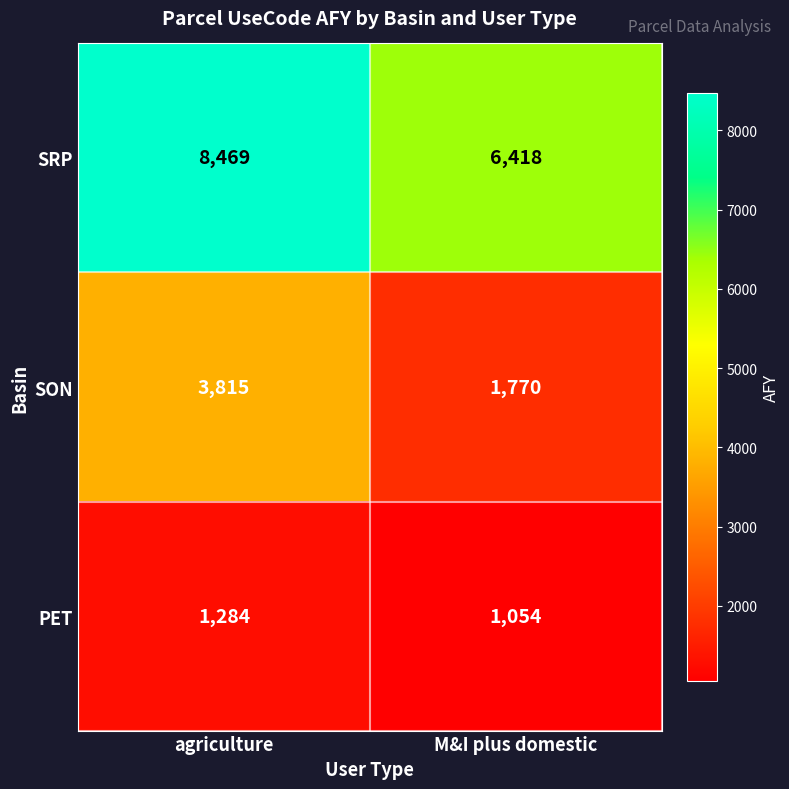

Reading right to left, extract all data points from this chart.

SRP: 6418	8469
SON: 1770	3815
PET: 1054	1284